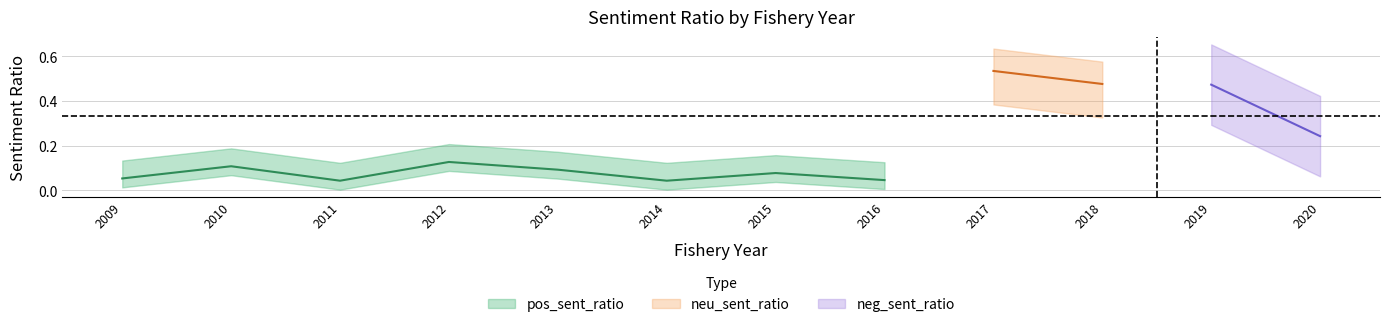

At 2019, list the series in order from smallest to largest.

pos_sent_ratio, neg_sent_ratio, neu_sent_ratio